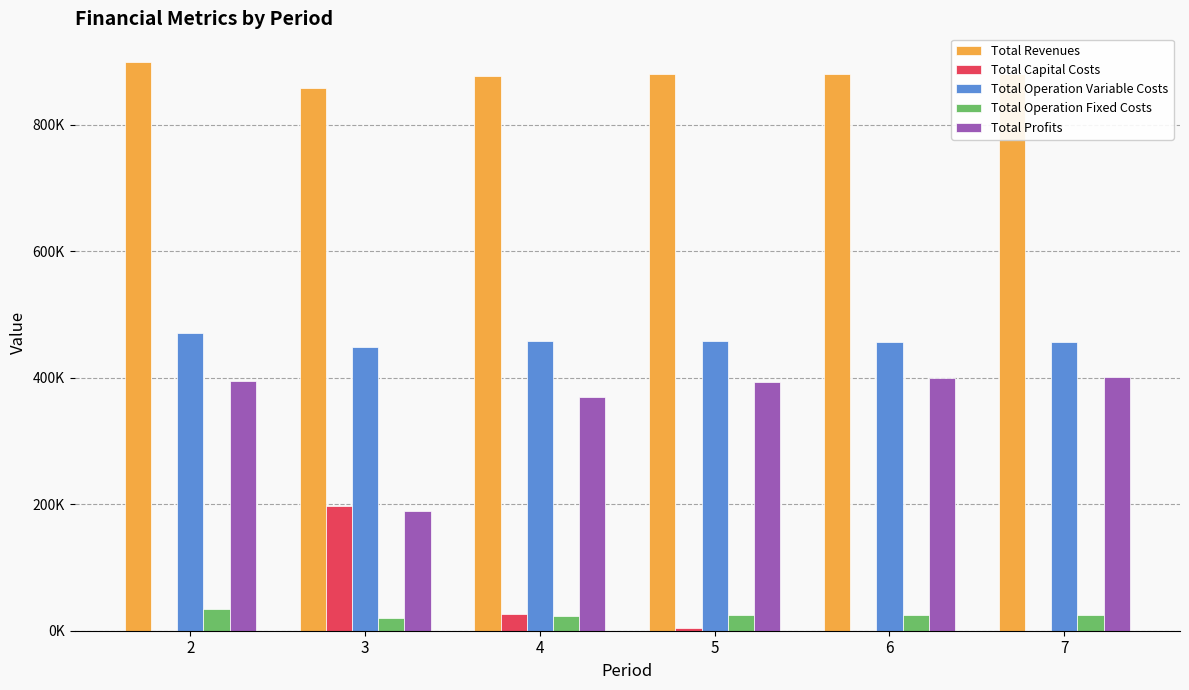

Are the bars horizontal?

No